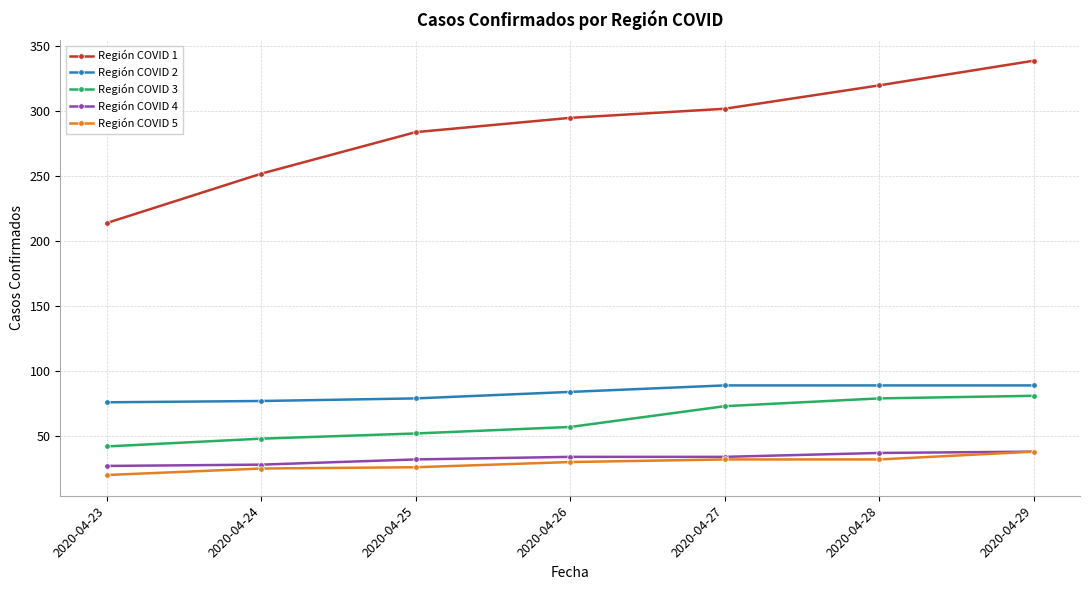

True or false: Región COVID 4 has a value of 62 at 2020-04-29.

False